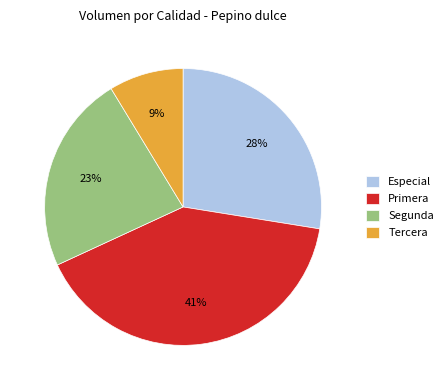

What percentage is the Segunda slice, to the nearest percent?

23%